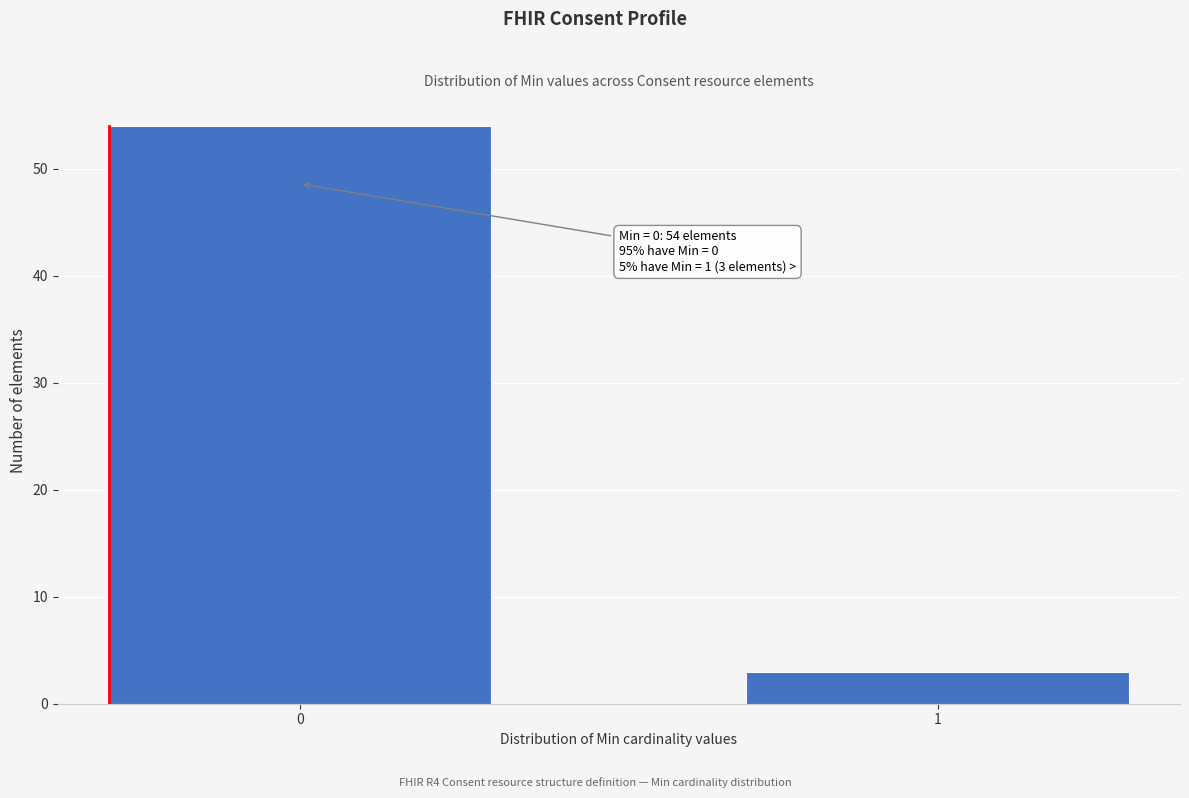

Reading right to left, transcribe all the data shown in this chart.

1=3	0=54